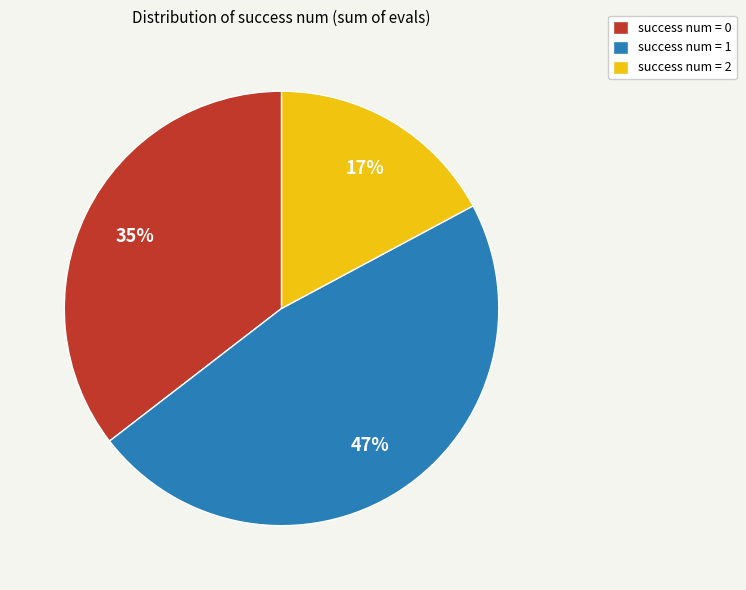

How many slices are in this pie chart?

3